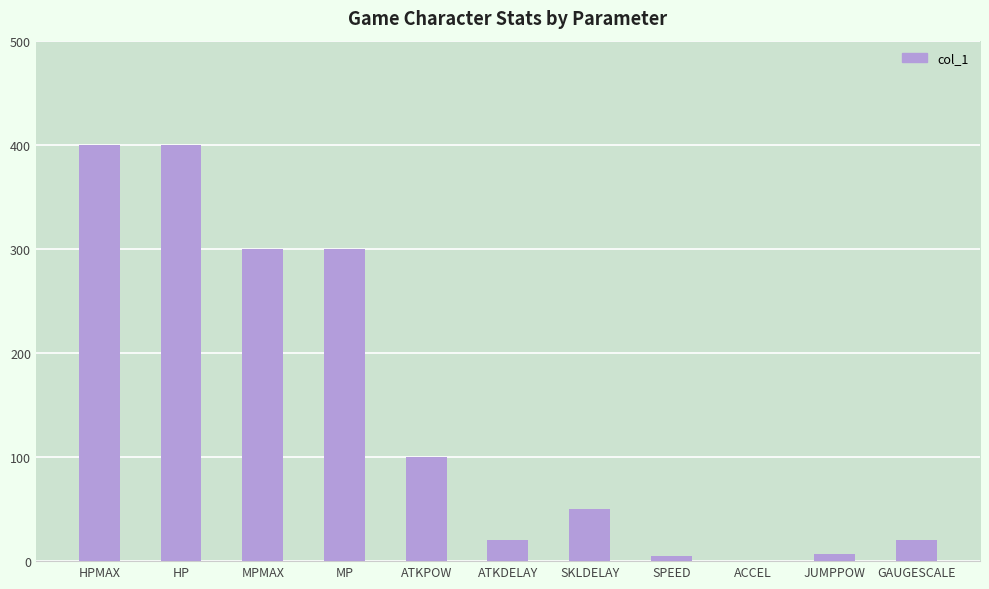

What is the maximum value shown in the chart?

400.0